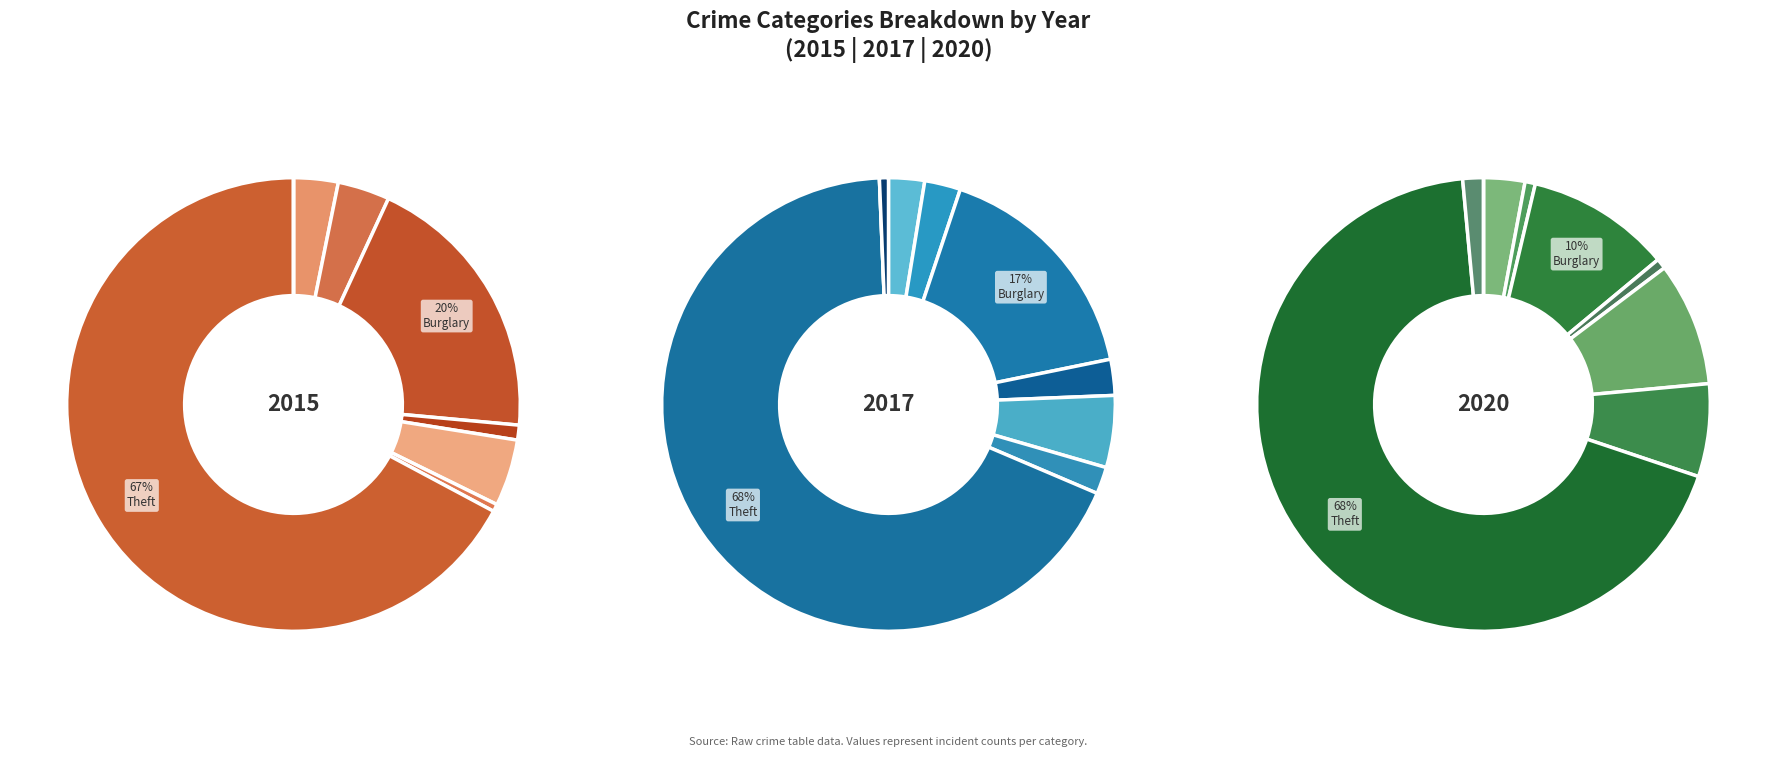

To the nearest percent, what is the average slice percentage?

11%